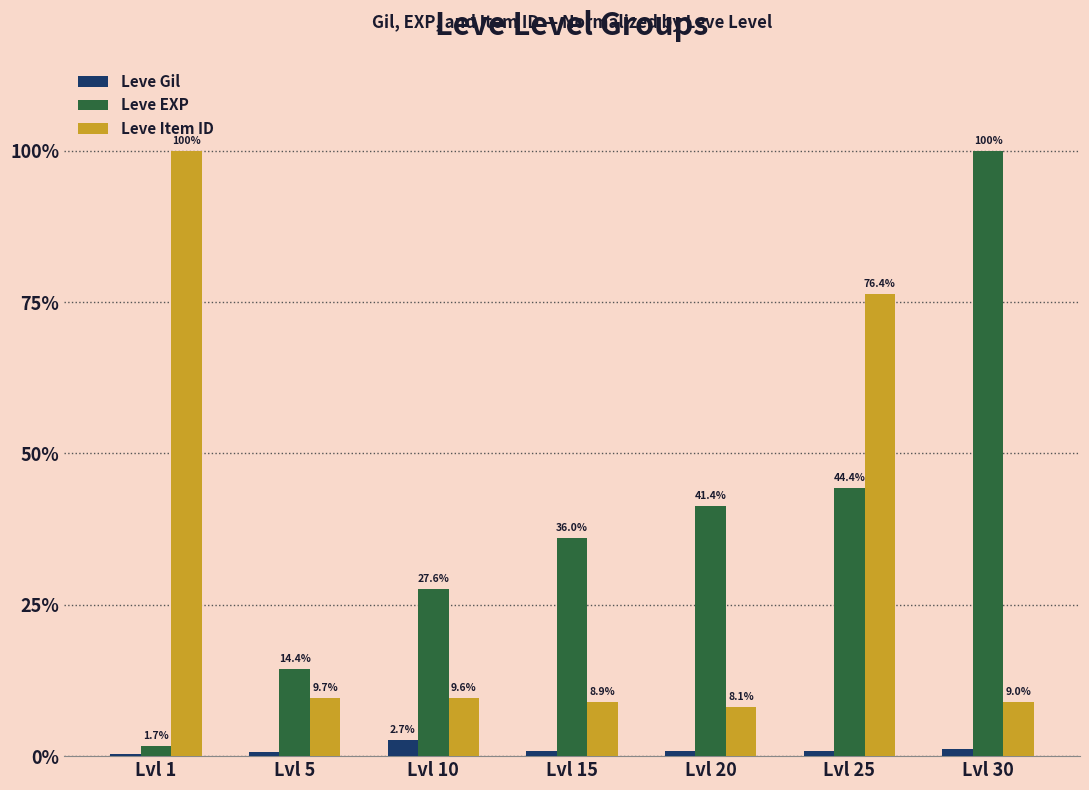

What is the sum of the Leve Item ID values at Lvl 1 and Lvl 15?

108.9